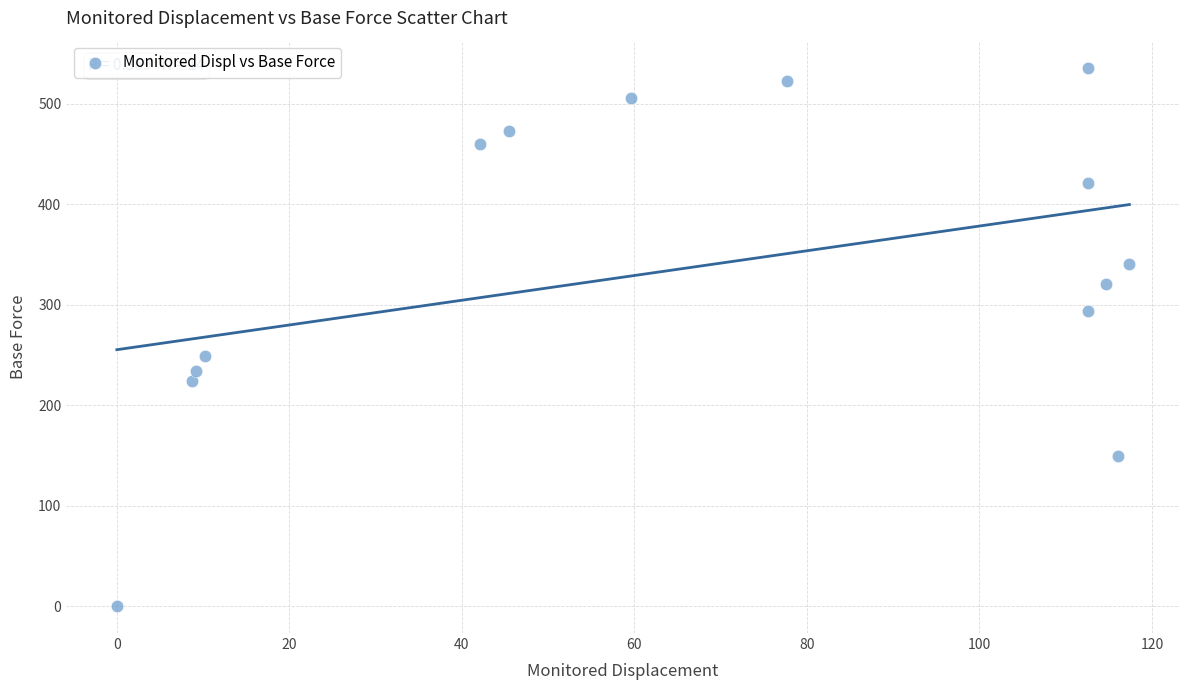

What is the range of Y values (max minus min)?

536.0